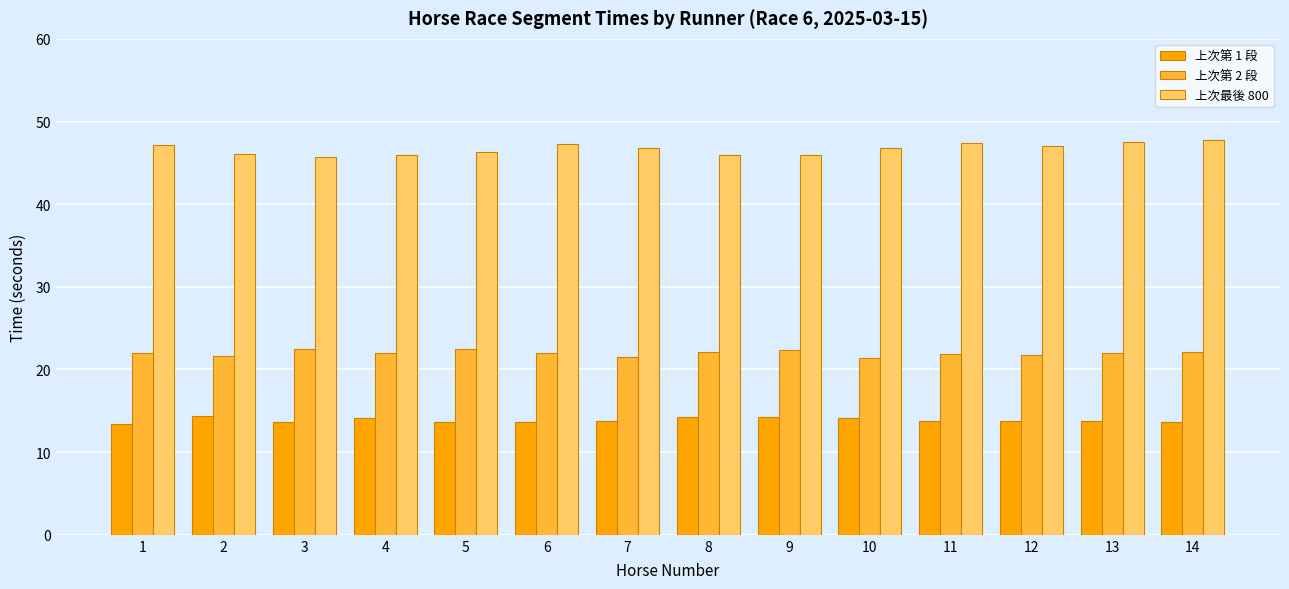

What is the difference between the 上次最後 800 values at 10 and 5?

0.4